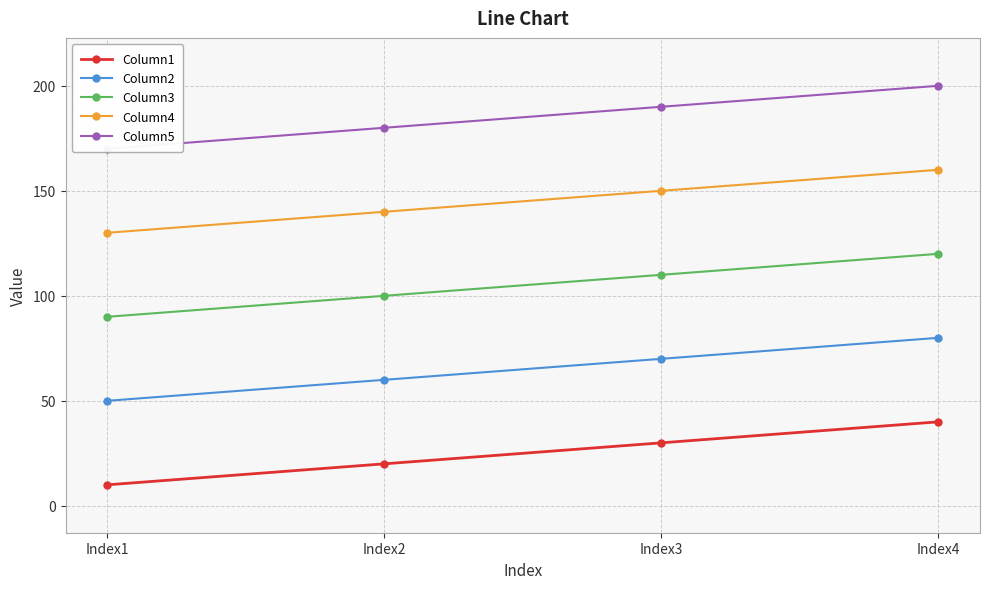

How many series are shown in this chart?

5